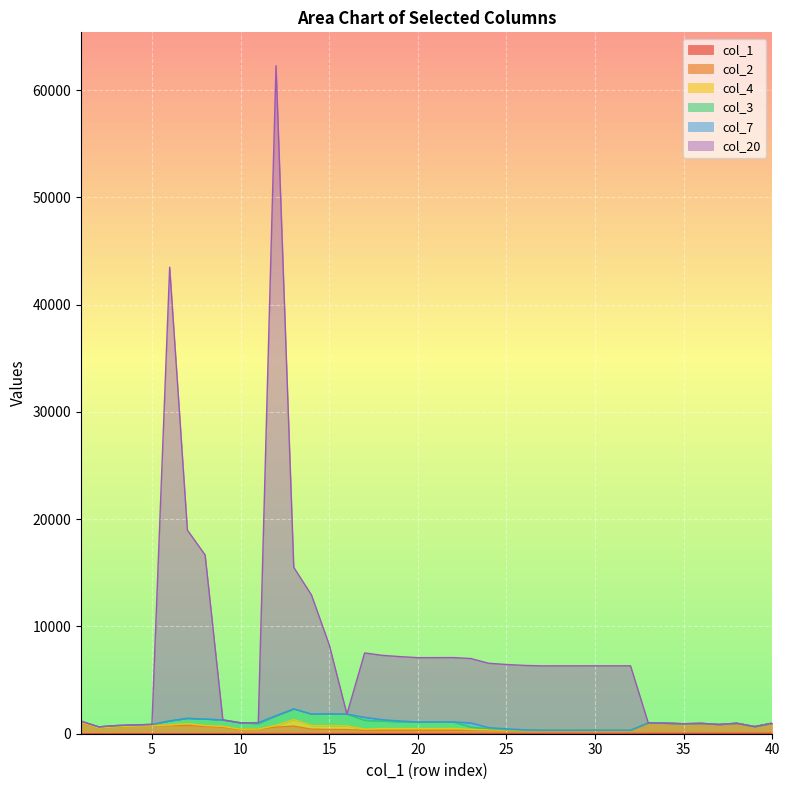

Where is the first local minimum for col_20?

2